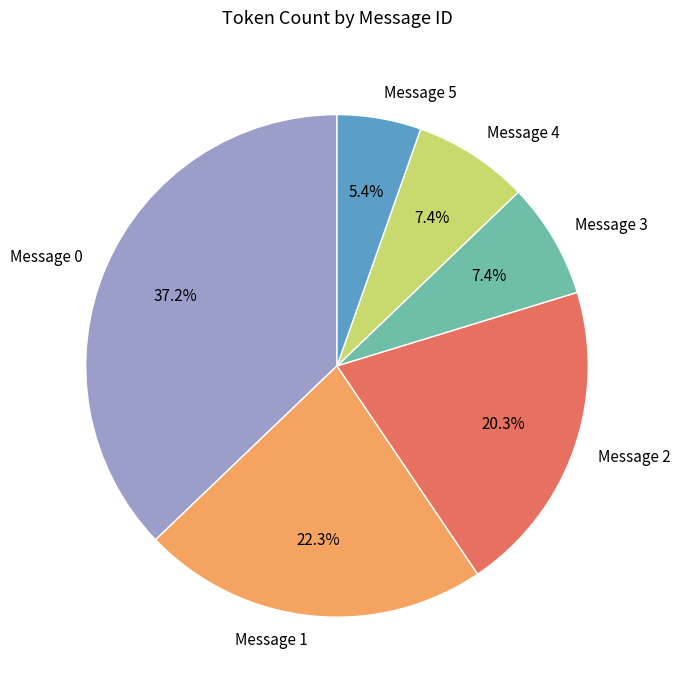

Count the number of slices in the pie.

6